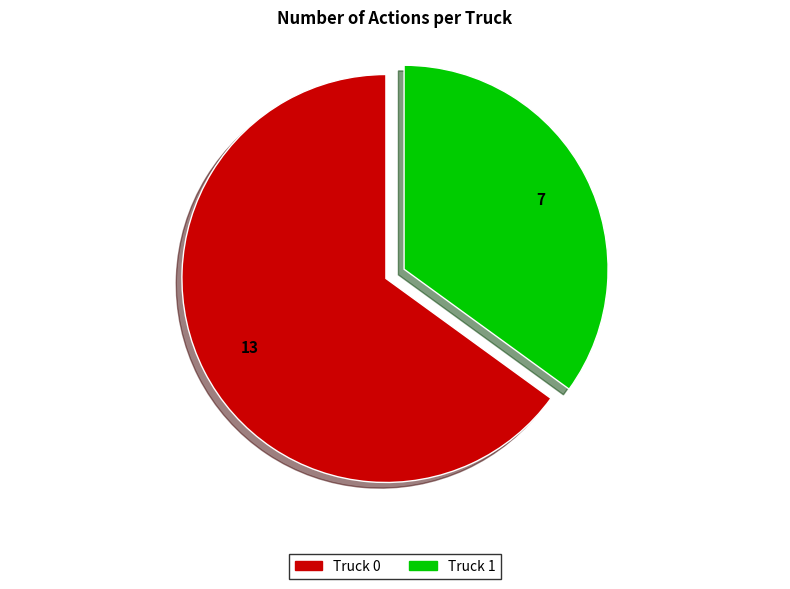

Do Truck 0 and Truck 1 together represent more than half of the pie?

Yes